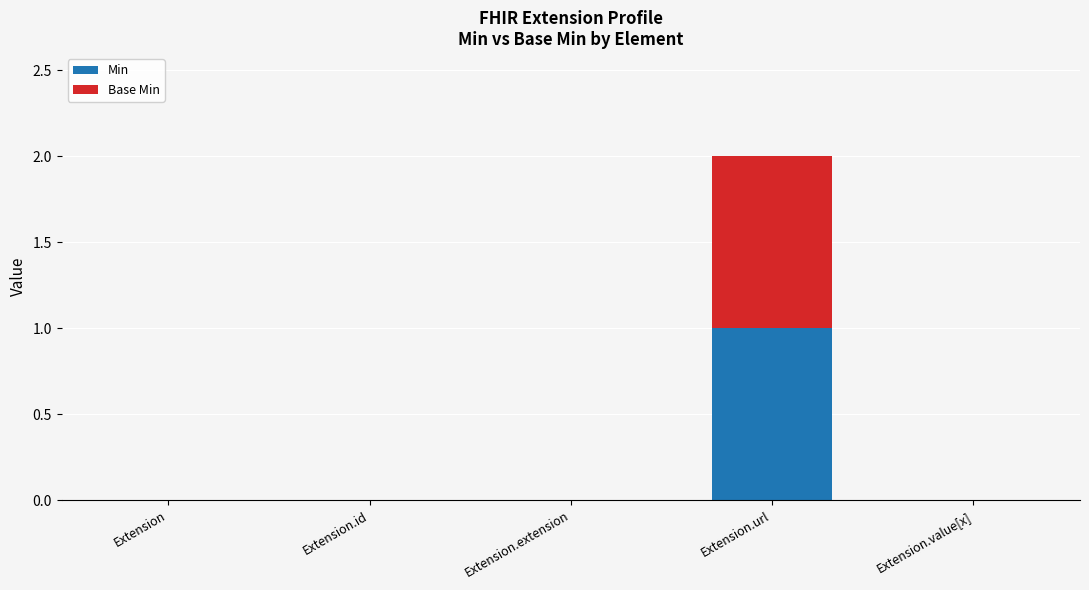

True or false: Min has a value of 0 at Extension.

True